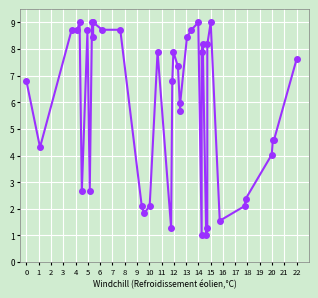

True or false: the data has more than 0 interior local peaks.

True